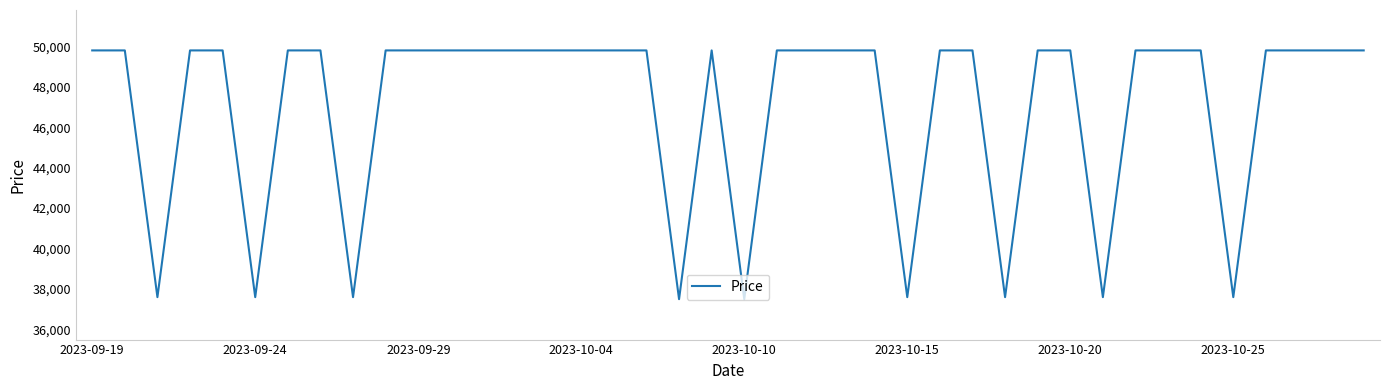

What is the maximum value shown in the chart?

49800